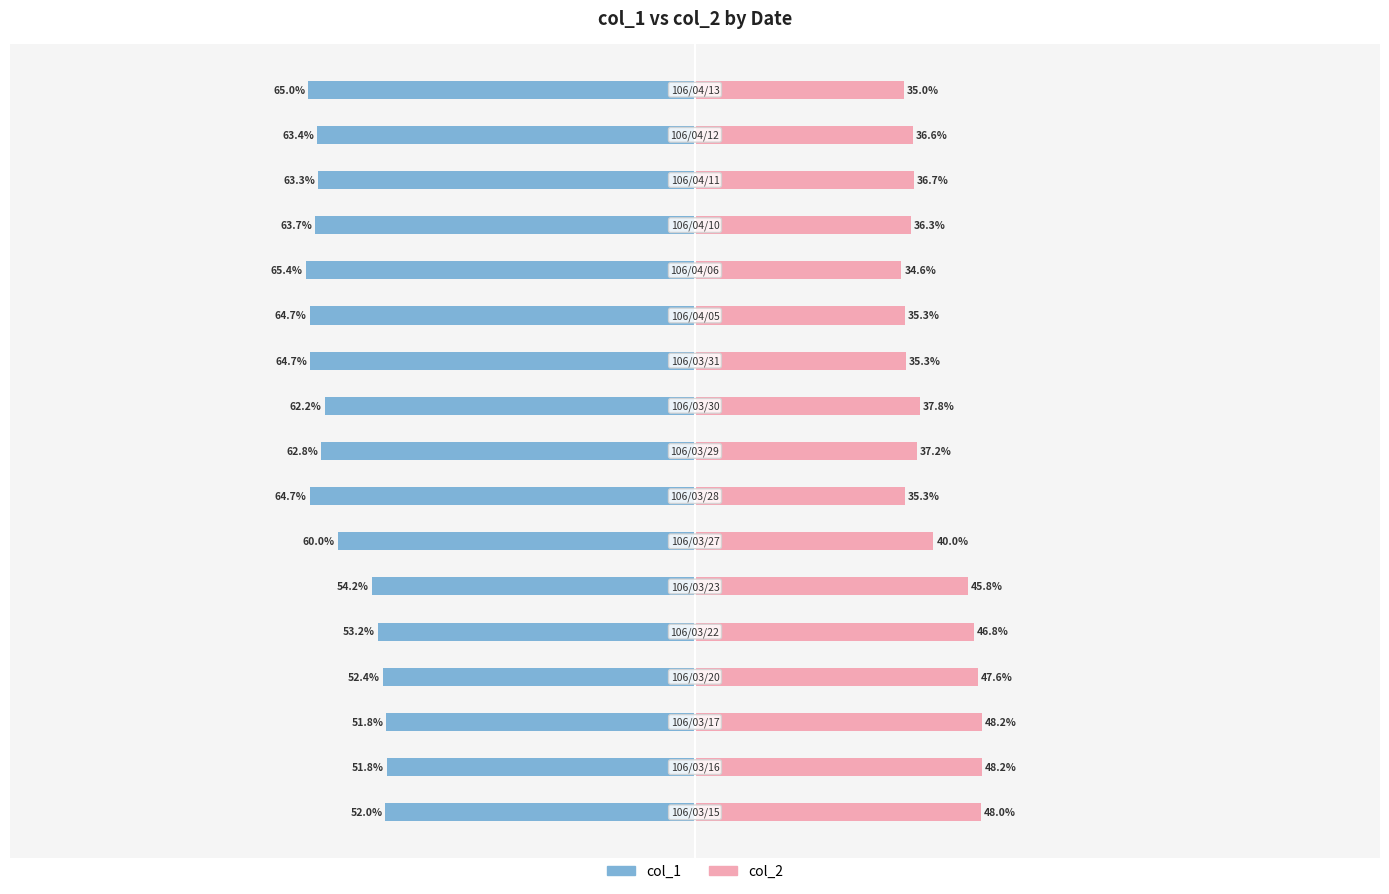

What is the difference between the maximum and minimum values in the col_2 series?

13.6